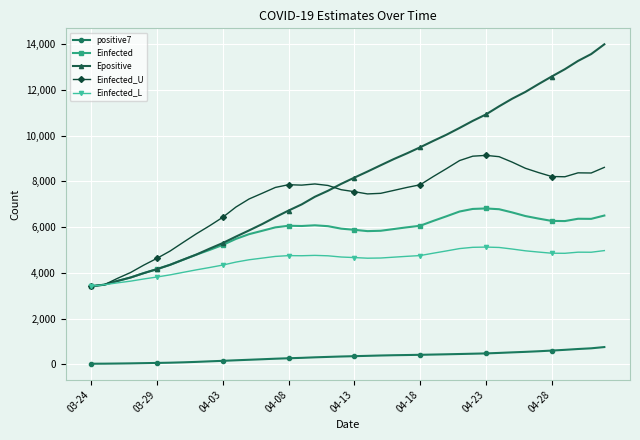

What are all the series names shown in the legend?

positive7, Einfected, Epositive, Einfected_U, Einfected_L